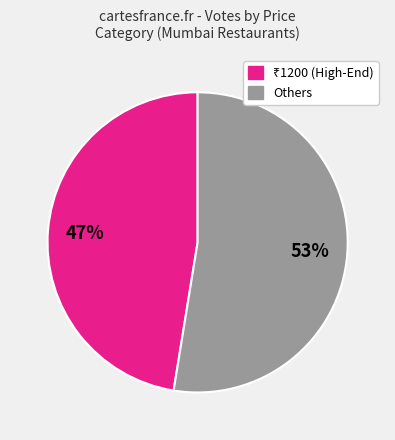

Is there a majority slice in this chart?

Yes